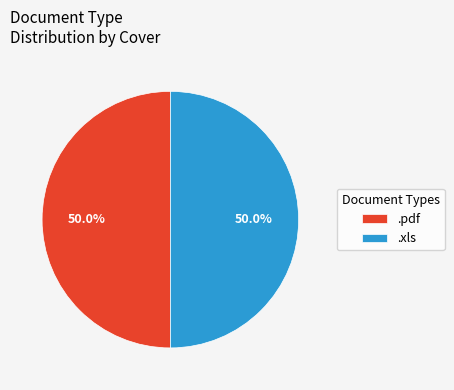

How much of the chart is everything except .xls?

50.0%